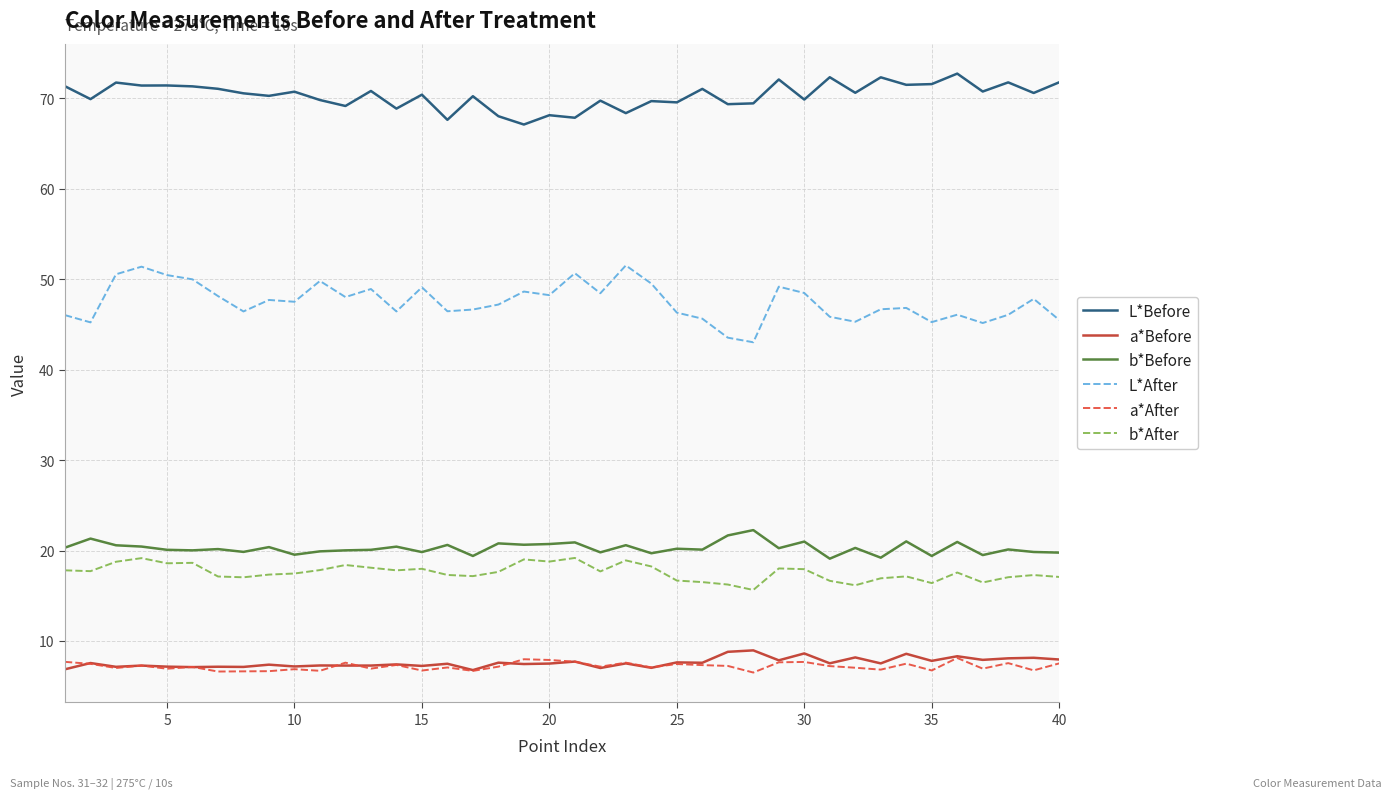

What is the greatest value displayed?

72.7